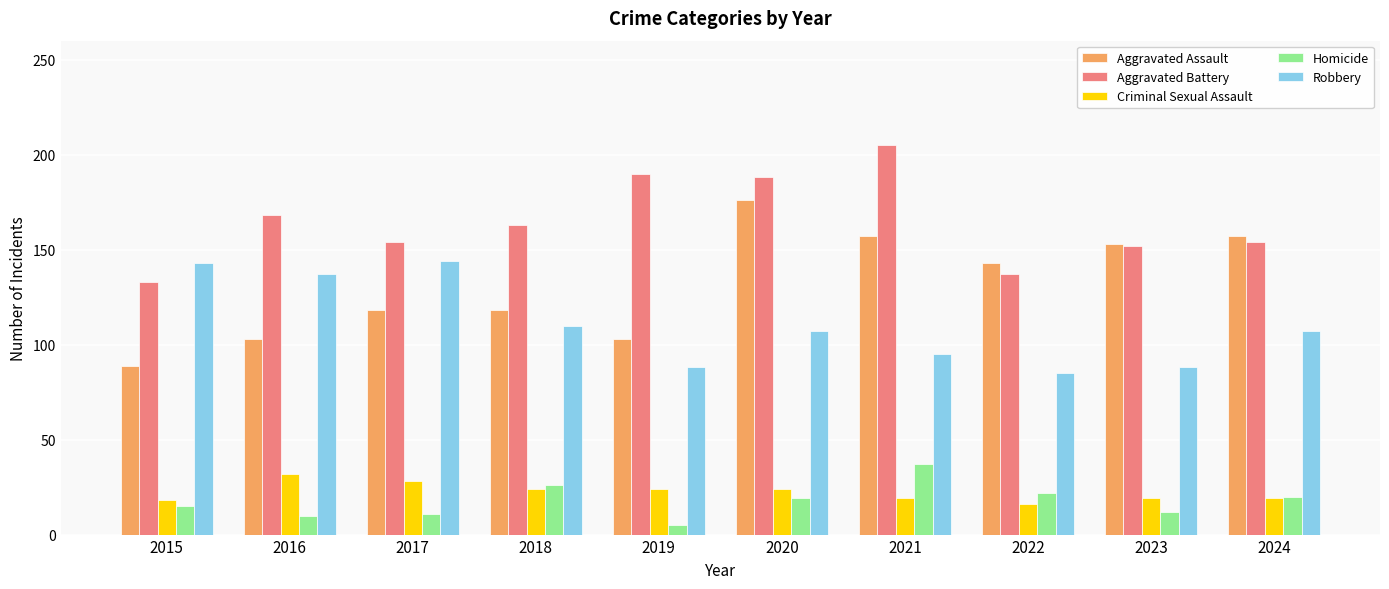

Rank the series at 2016 from lowest to highest value.

Homicide, Criminal Sexual Assault, Aggravated Assault, Robbery, Aggravated Battery